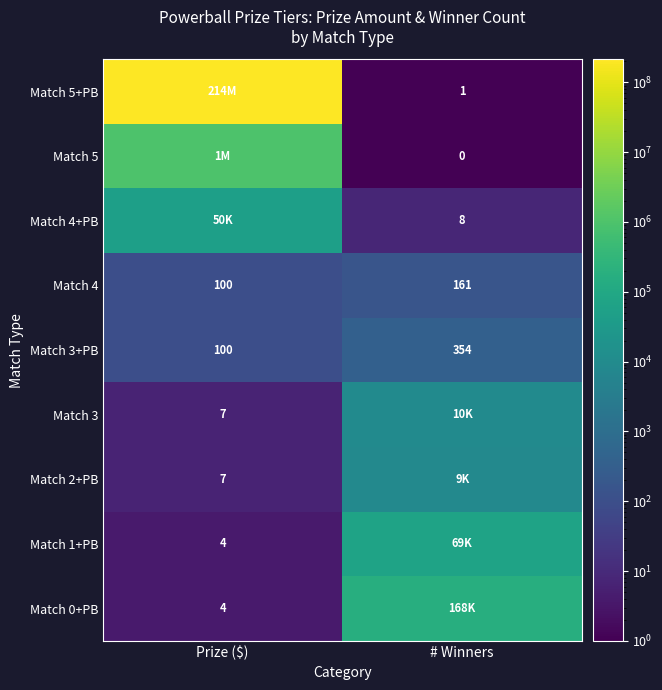

What is the average value of the Match 3+PB series?

227